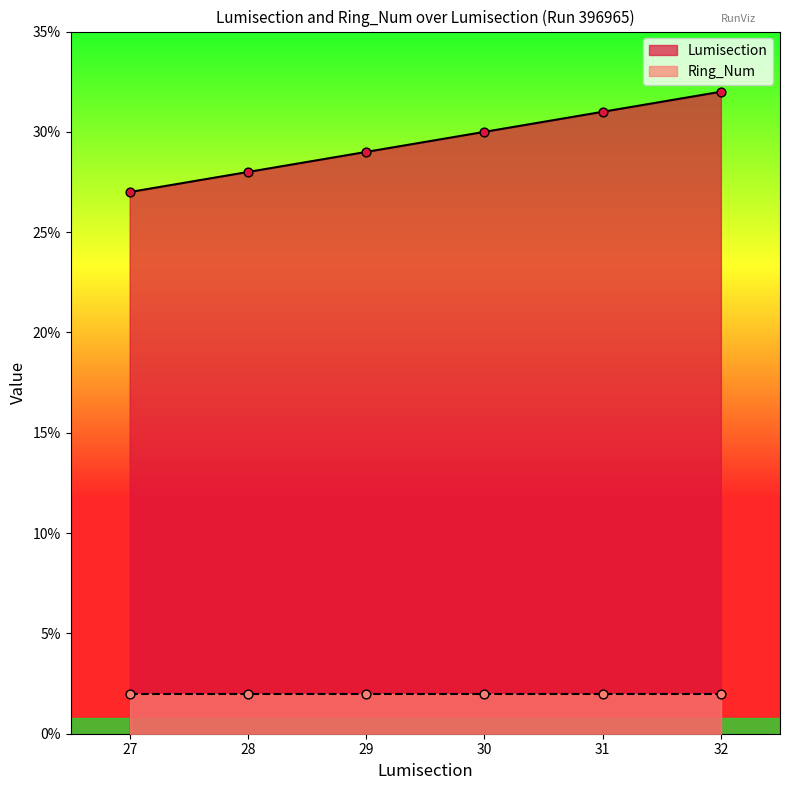

What is the change in value from 28 to 29?

+1